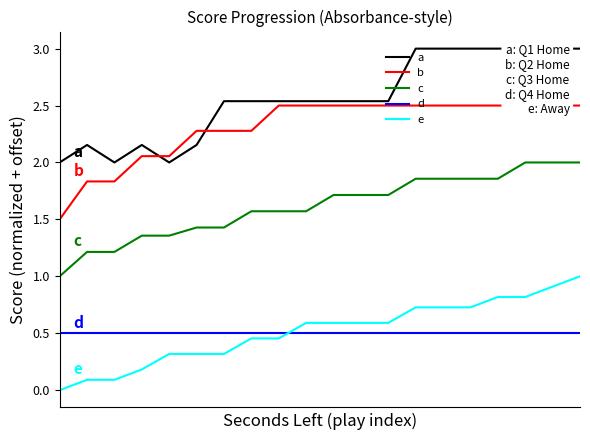

Is it true that b equals 1.8 at 2?

True